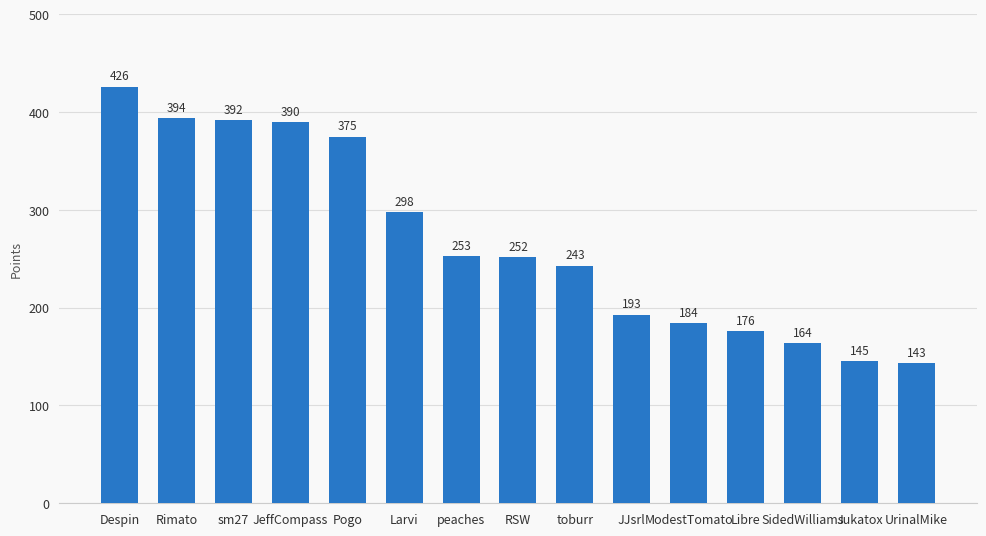

The chart shows a value of 143 at UrinalMike. True or false?

True